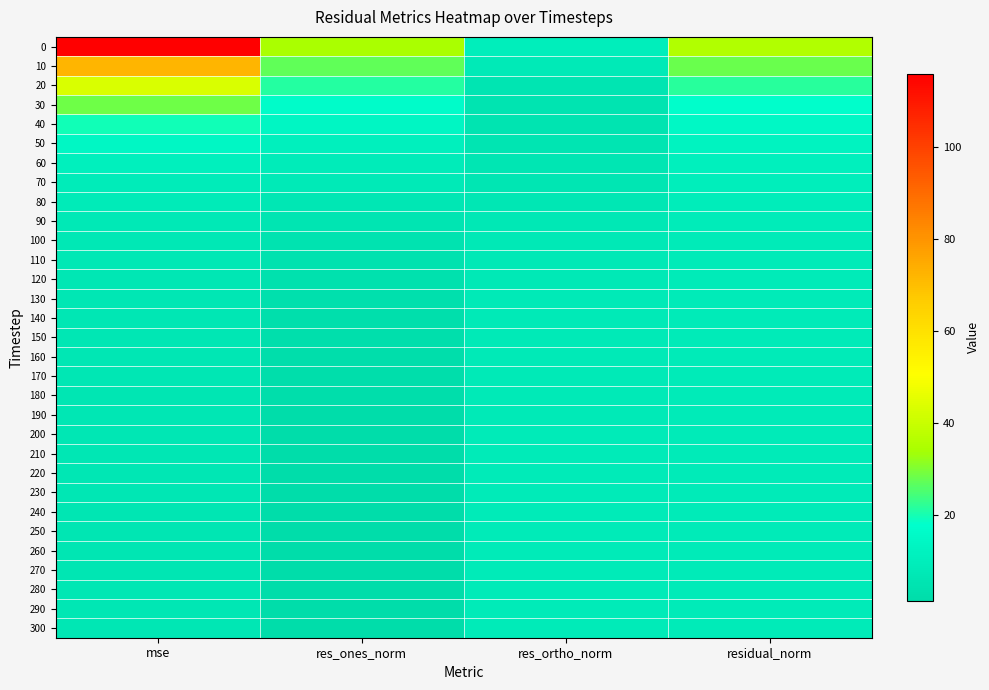

Which has a higher value, res_ortho_norm or mse?

mse